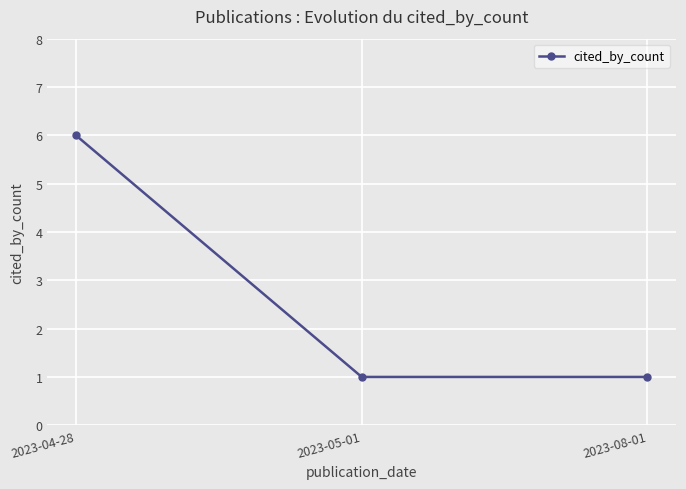

Reading right to left, list all the values displayed in this chart.

2023-08-01=1	2023-05-01=1	2023-04-28=6